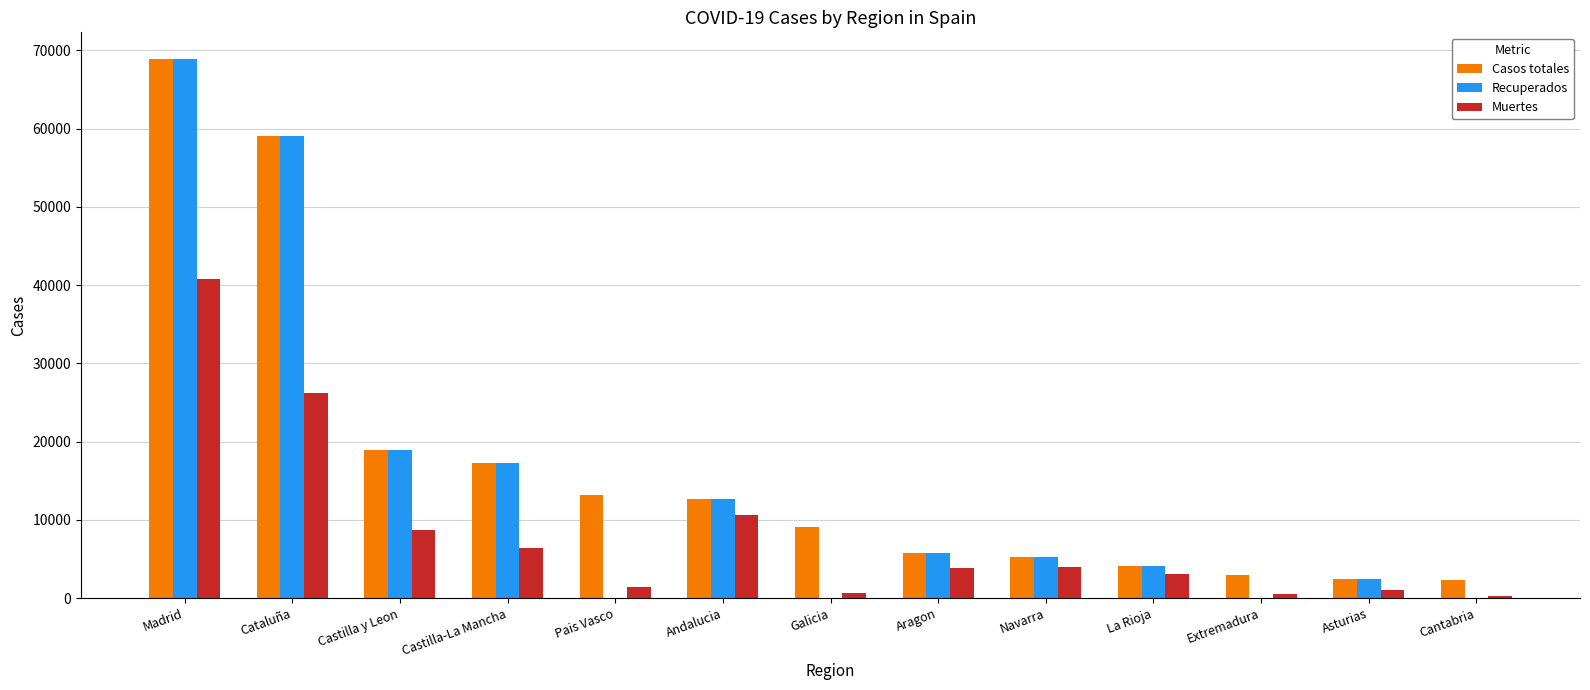

What value does the Muertes series have at La Rioja?

3107